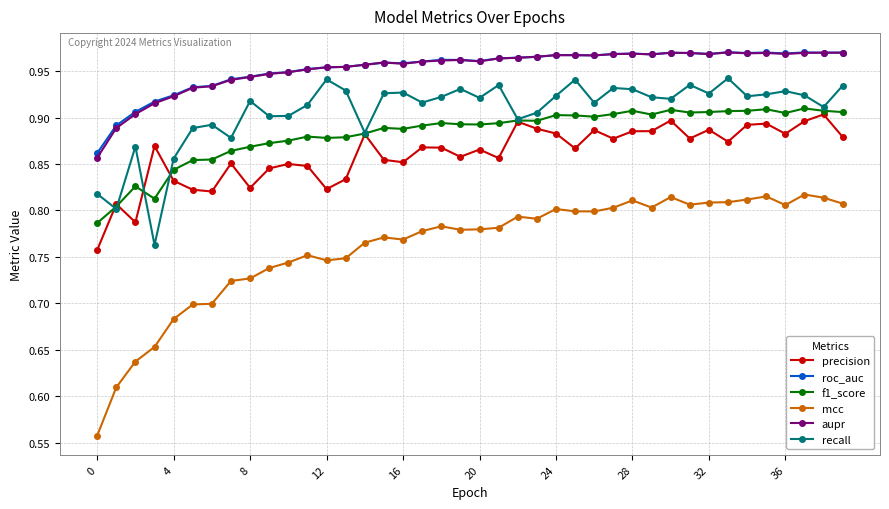

Which series has the largest range (max minus min)?

mcc